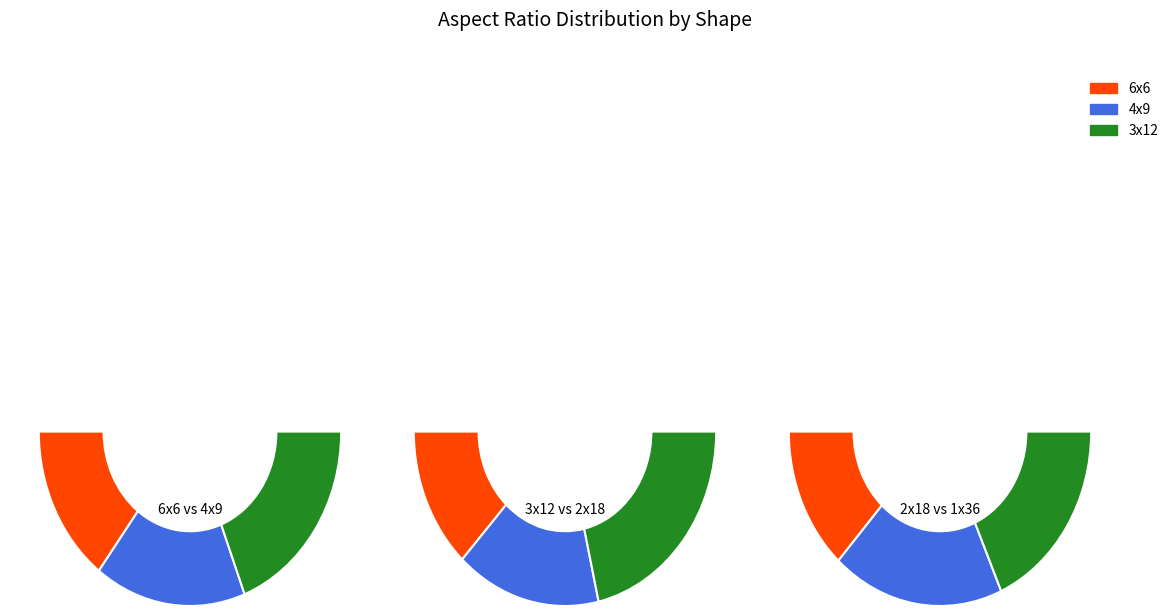

What is the change in value from 6x6 to 1x36?

+0.4